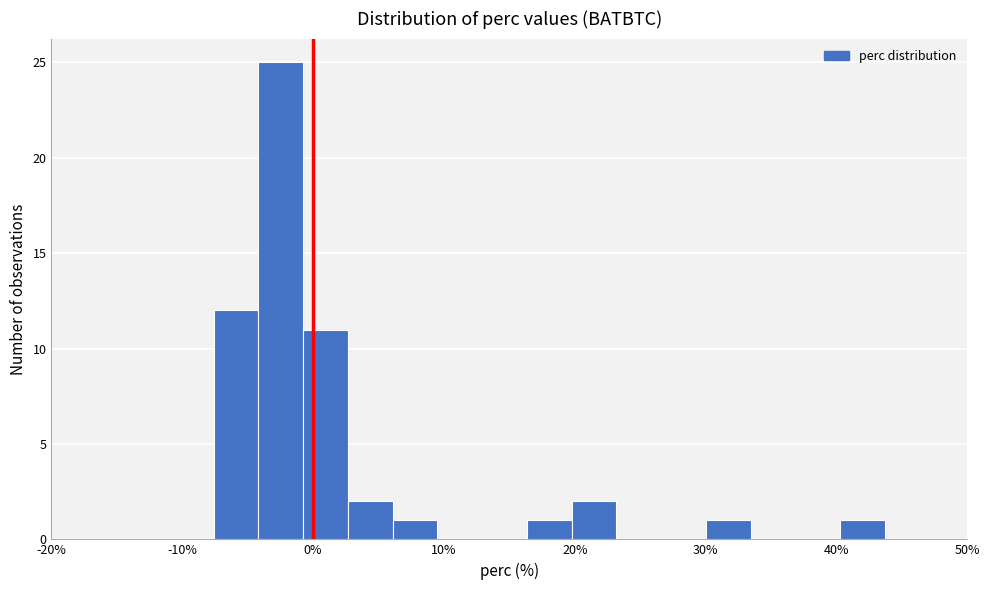

Read against the x-axis, roughly where is the centre of the tallest bar?

-2